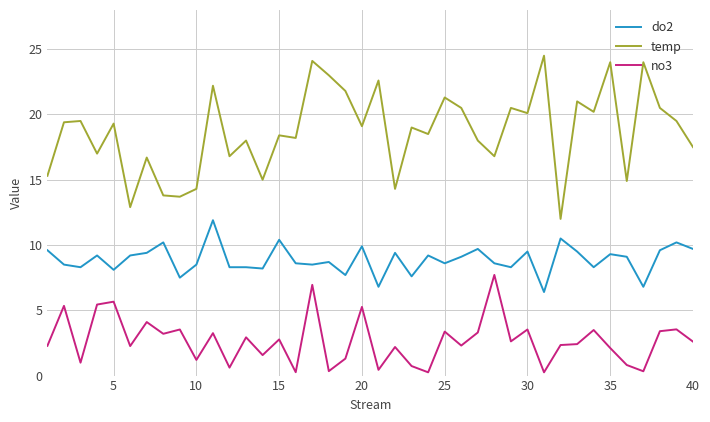

True or false: do2 and no3 intersect in this chart.

False